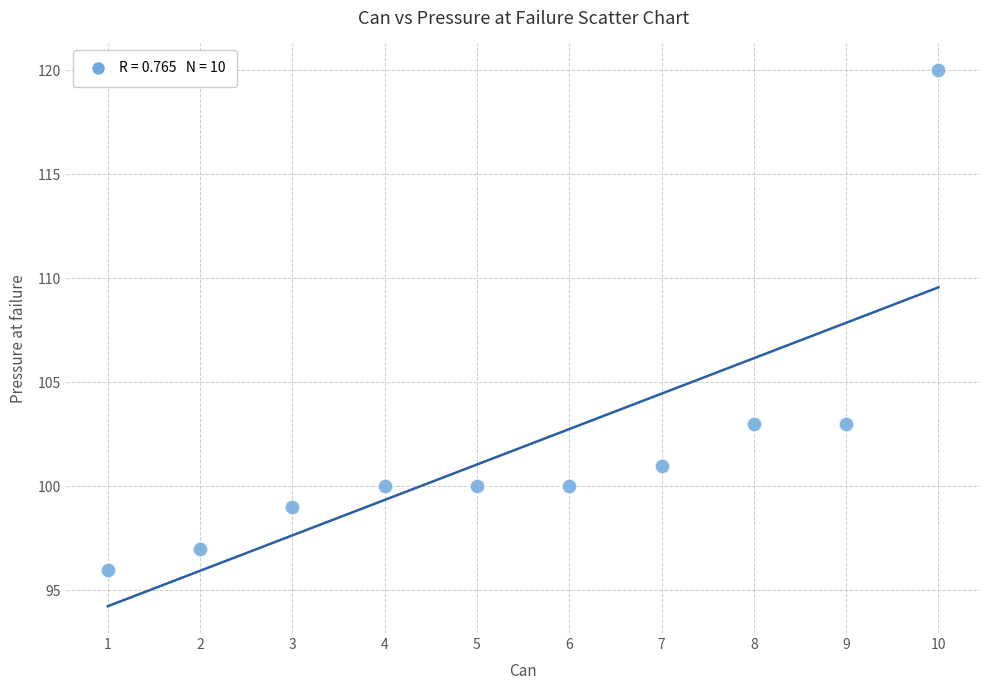

What is the average Y value?

102